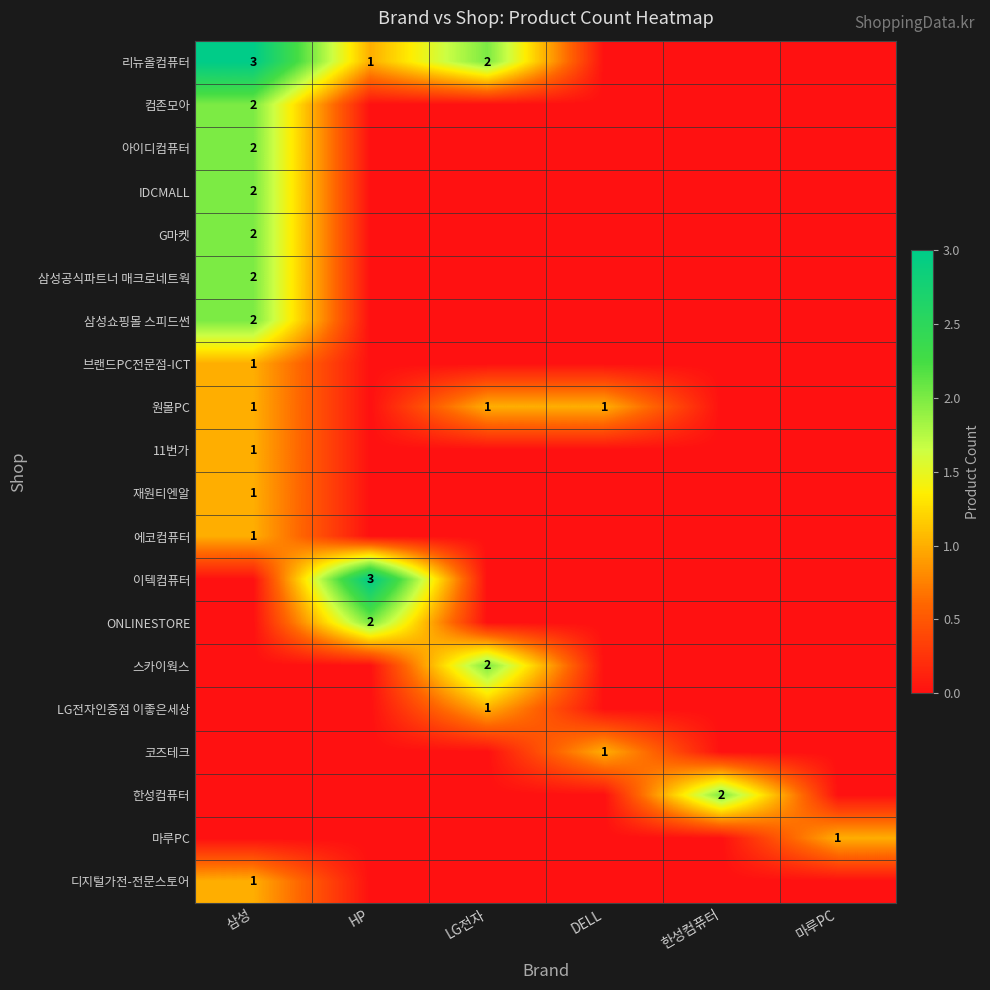

True or false: 한성컴퓨터 has a value of 1 at 한성컴퓨터.

False